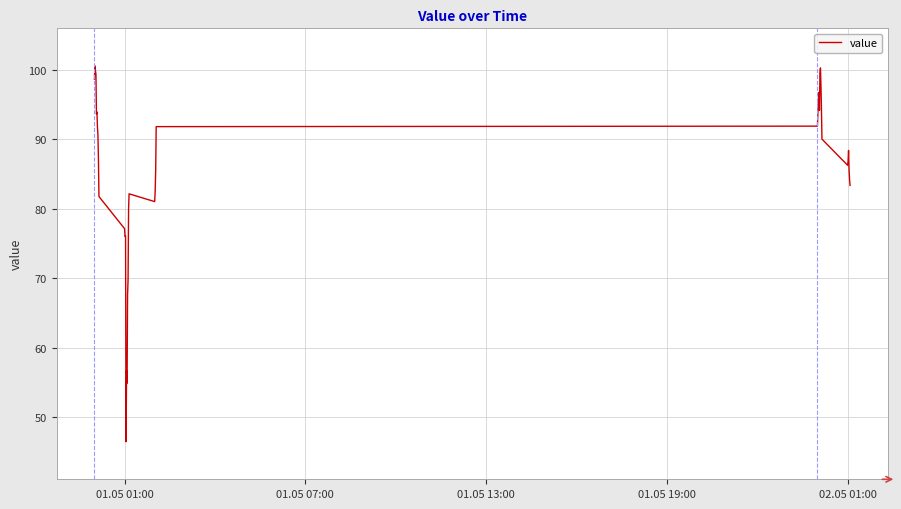

What is the smallest value displayed?

46.5